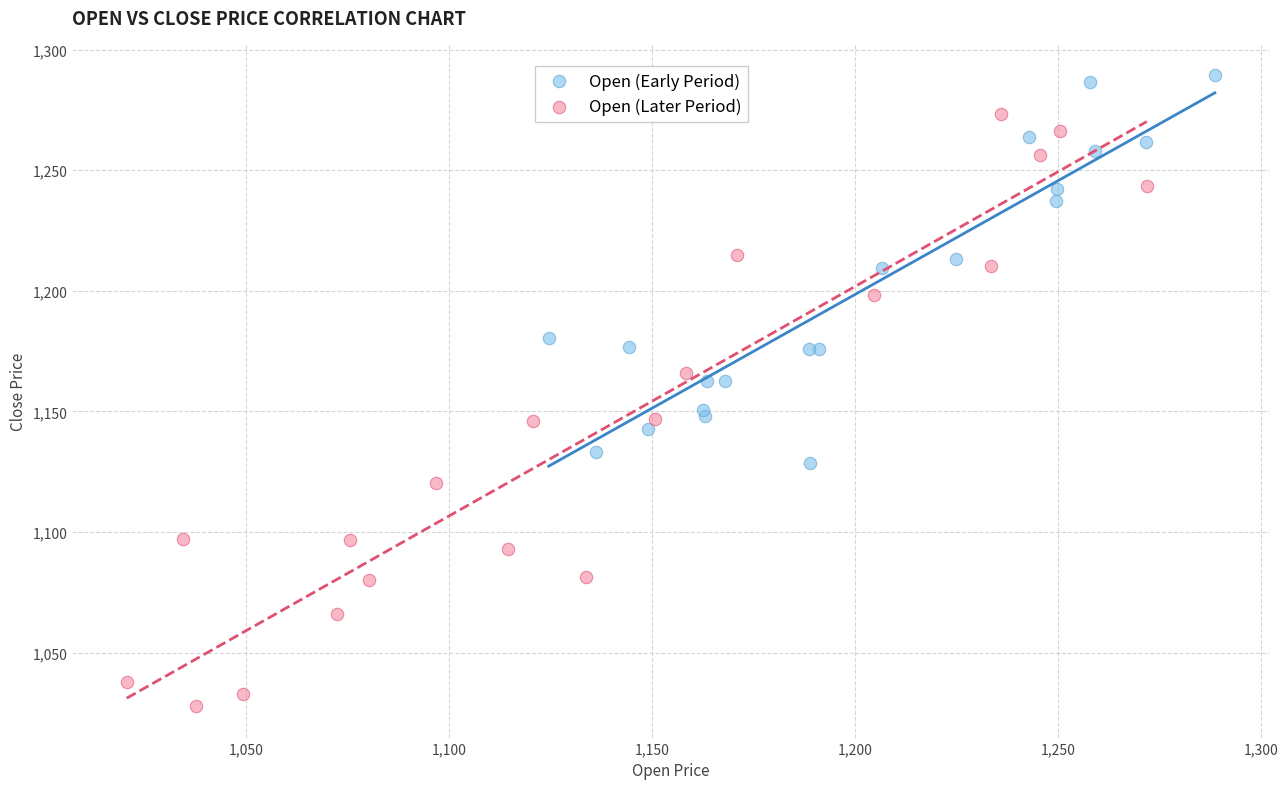

Which series reaches the minimum Y coordinate?

Open (Later Period)